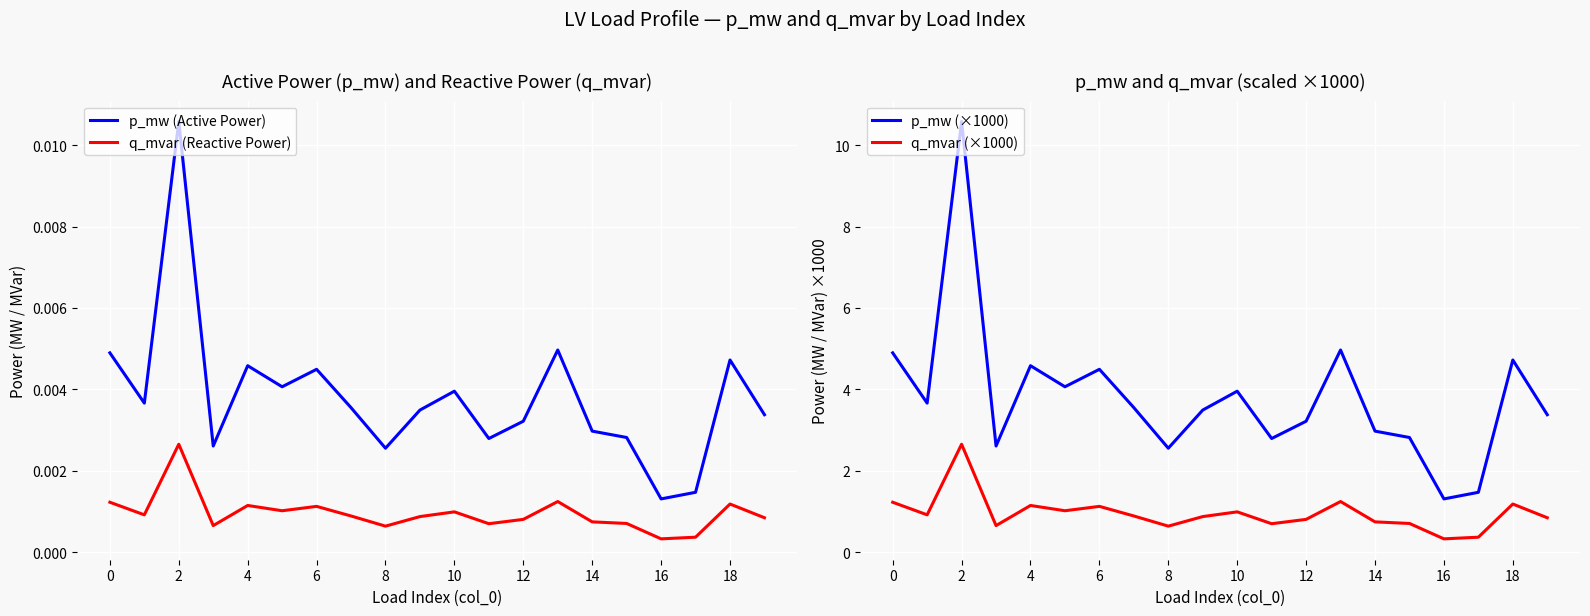

What is the lowest value of the p_mw (×1000) series?

1.3